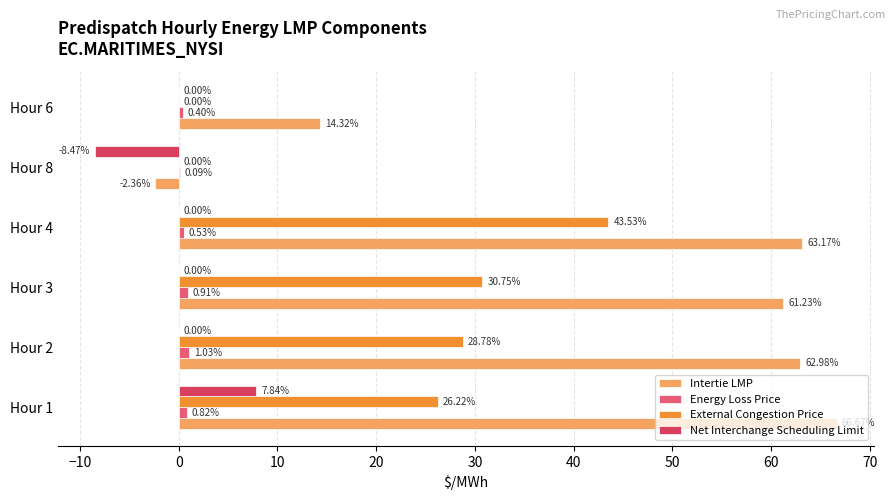

Reading right to left, extract all data points from this chart.

Intertie LMP: 14.3	-2.4	63.2	61.2	63.0	66.7
Energy Loss Price: 0.4	0.1	0.5	0.9	1.0	0.8
External Congestion Price: 0.0	0.0	43.5	30.8	28.8	26.2
Net Interchange Scheduling Limit: 0.0	-8.5	0.0	0.0	0.0	7.8